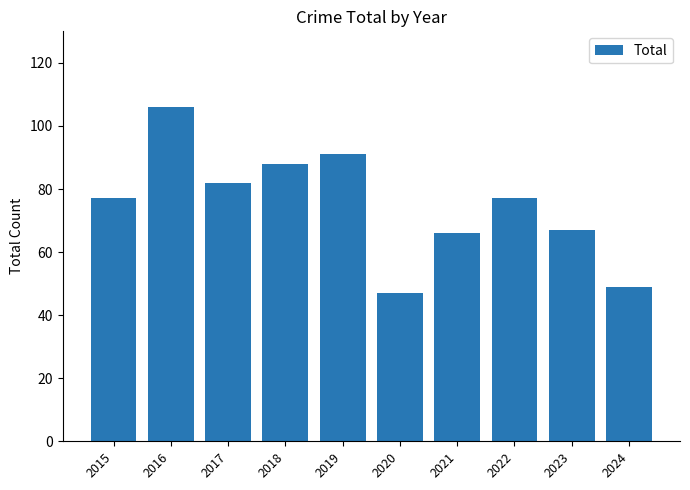

How many distinct data groups are displayed?

1